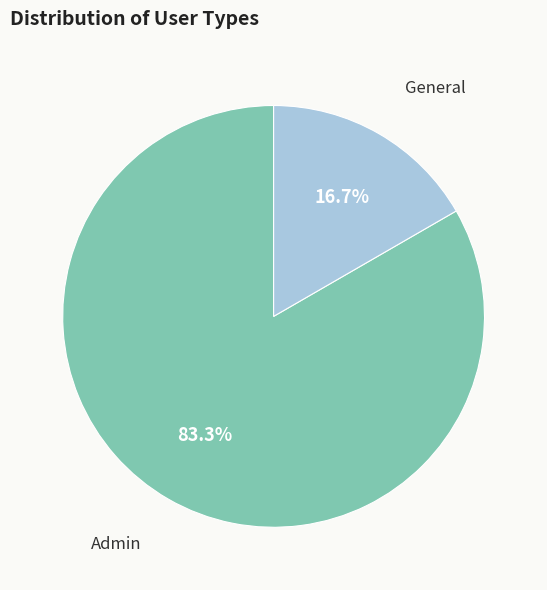

What percentage is the General slice, to the nearest percent?

17%